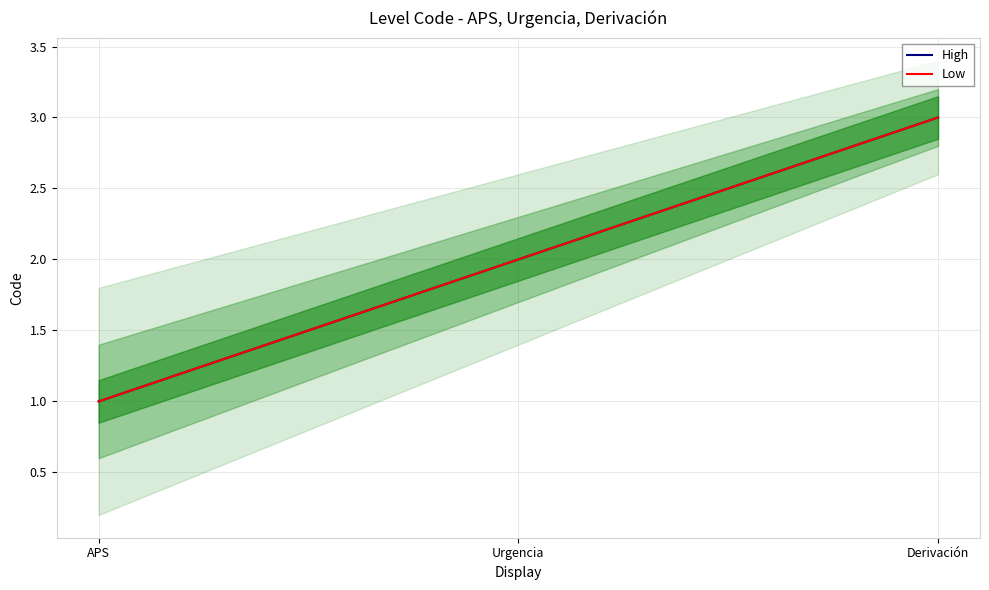

What is the label of the 2nd point from the right?

Urgencia